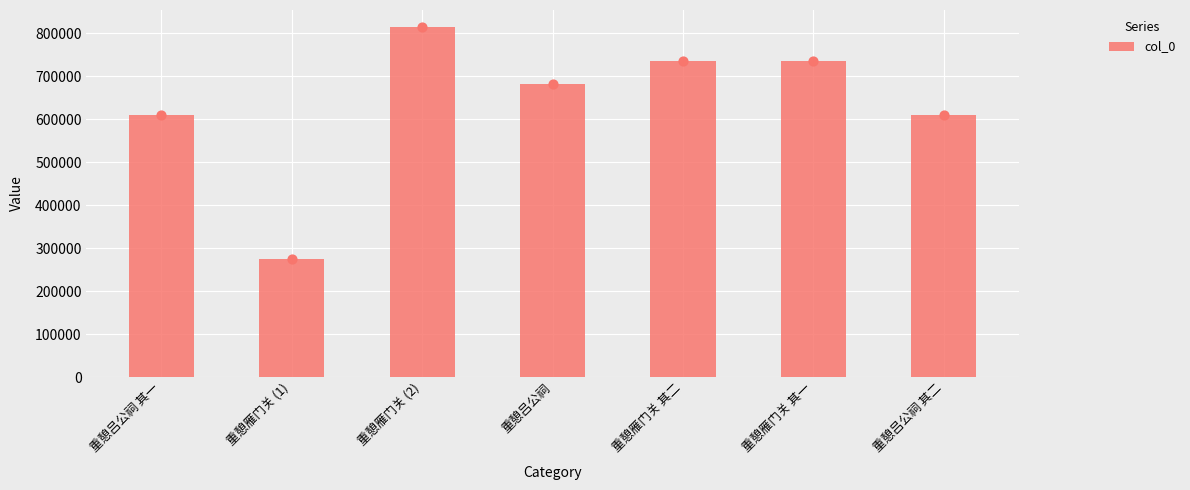

What is the change in value from 重憩吕公祠 to 重憩雁门关 其二?

+53006